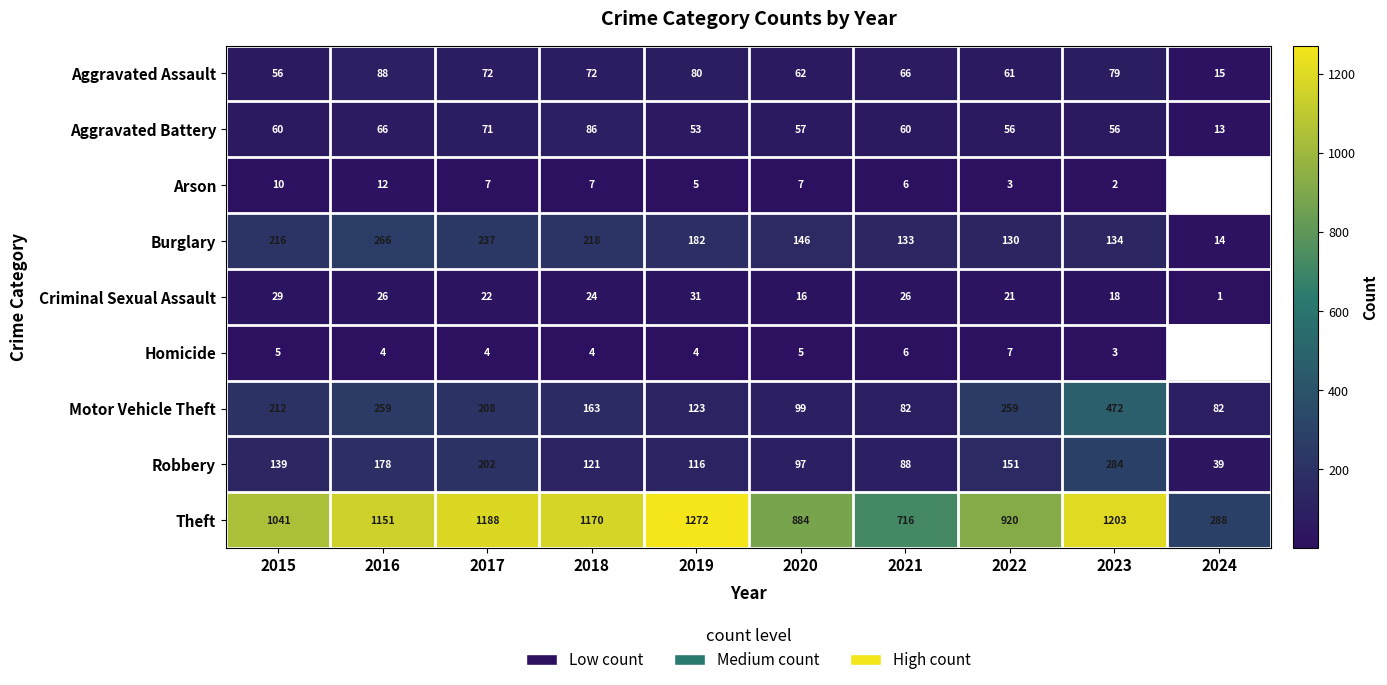

Count the number of categories in the chart.

10